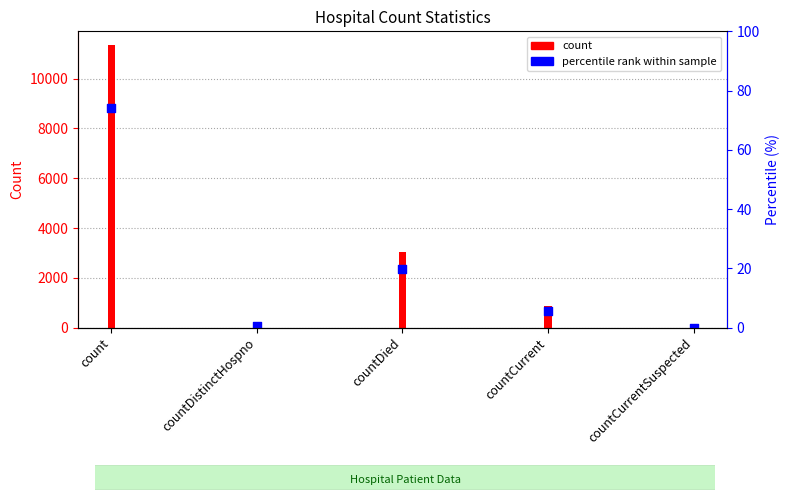

Which series reaches the maximum Y coordinate?

count